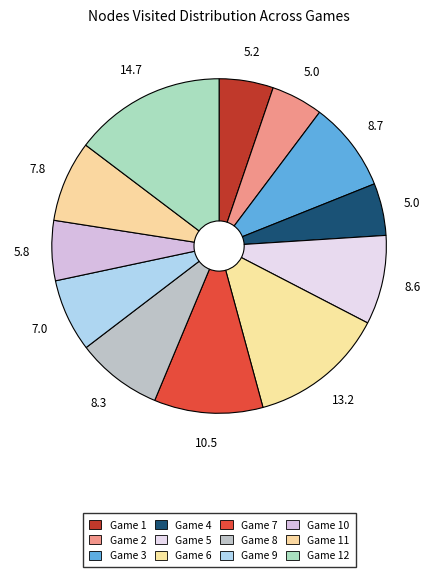

How many segments does this pie chart have?

12